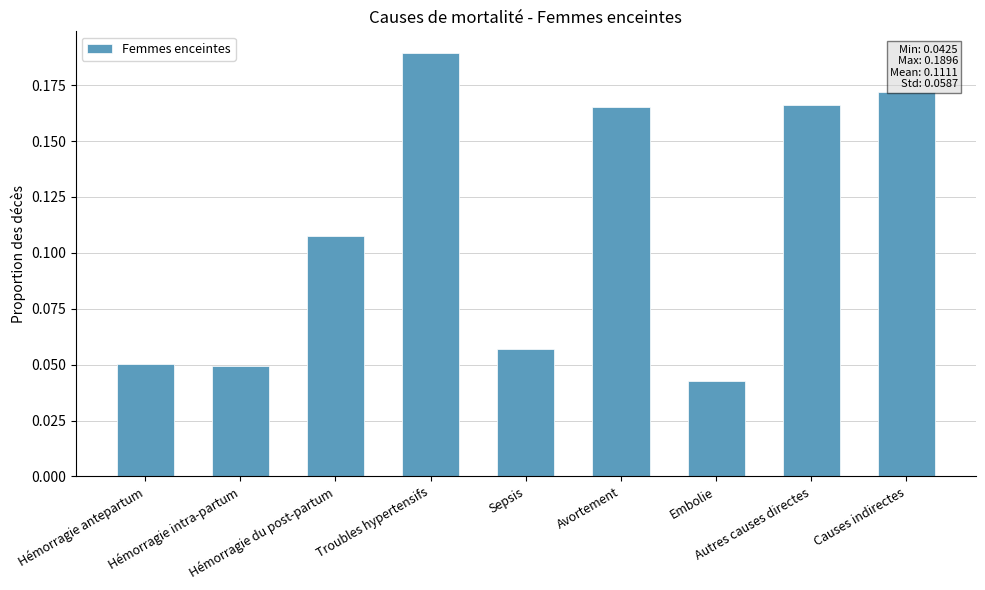

Is it true that the value at Troubles hypertensifs is 0.3?

False